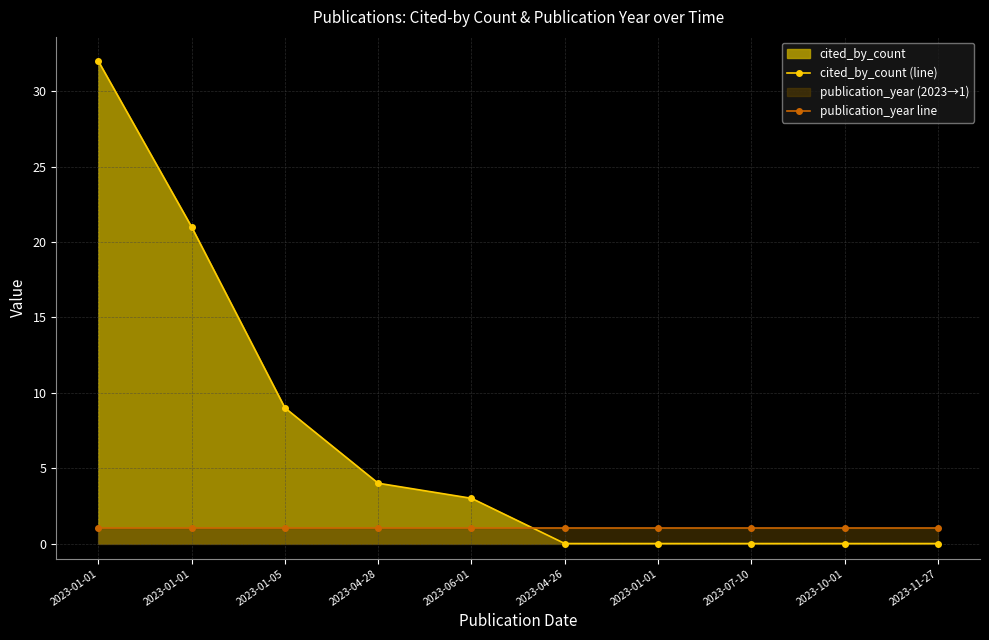

Between 2023-04-28 and 2023-01-01, which series saw the biggest shift?

cited_by_count (line)